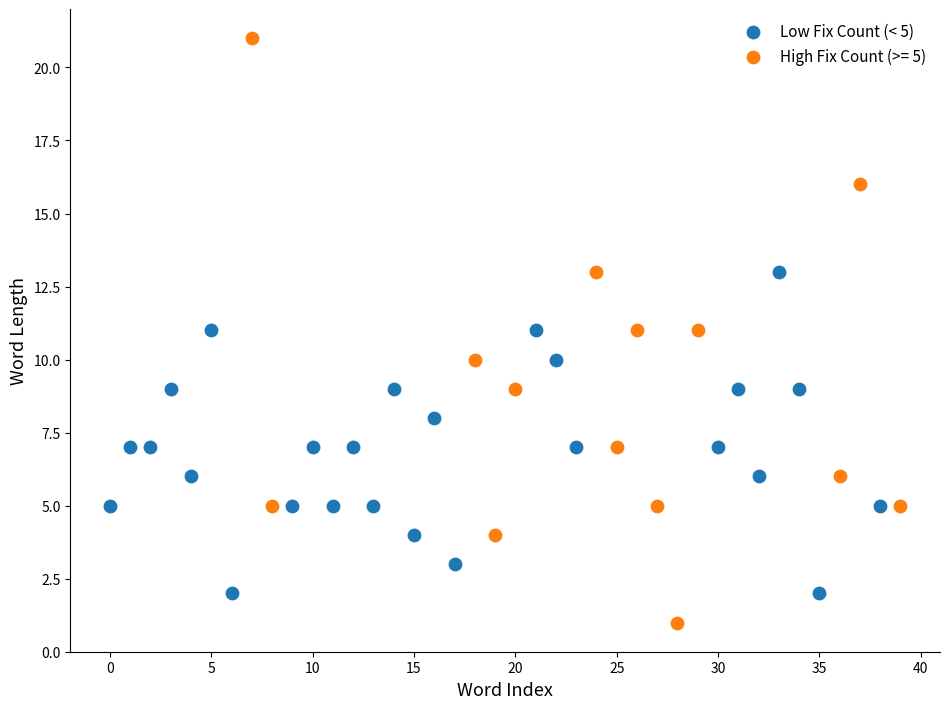

Which series reaches the minimum Y coordinate?

High Fix Count (>= 5)